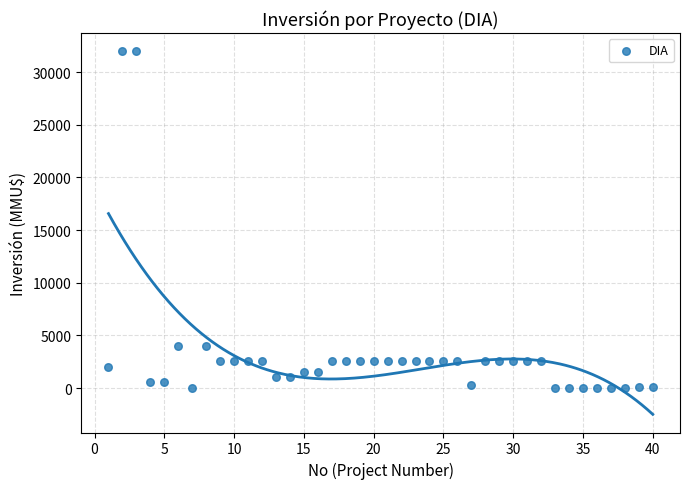

What is the range of Y values (max minus min)?

32000